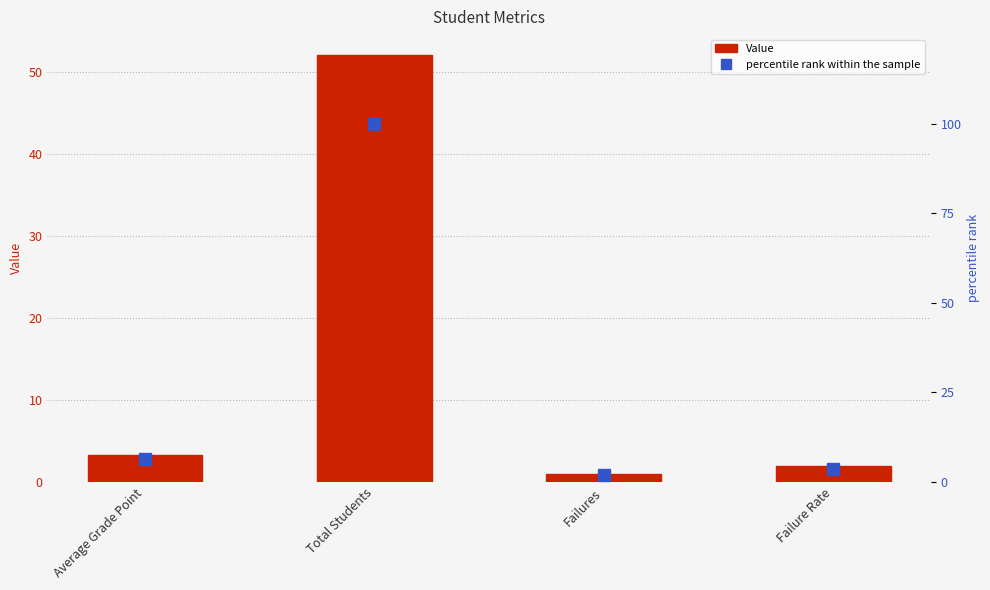

The value of percentile rank within the sample at Average Grade Point is 6.3. True or false?

True